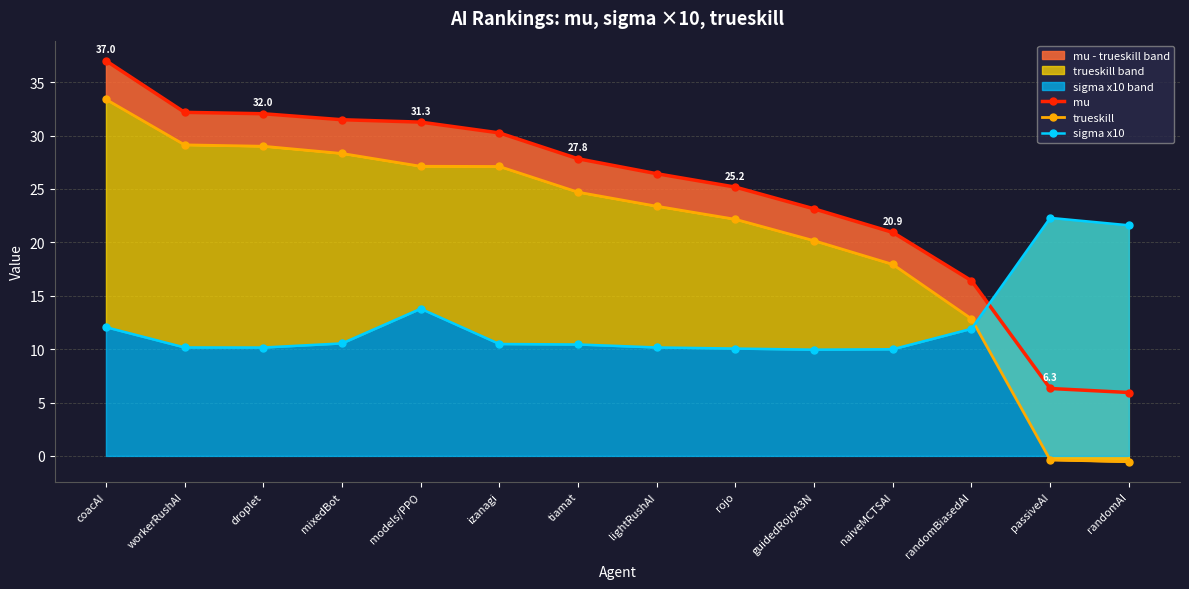

True or false: sigma x10 has a value of 10.0 at guidedRojoA3N.

True